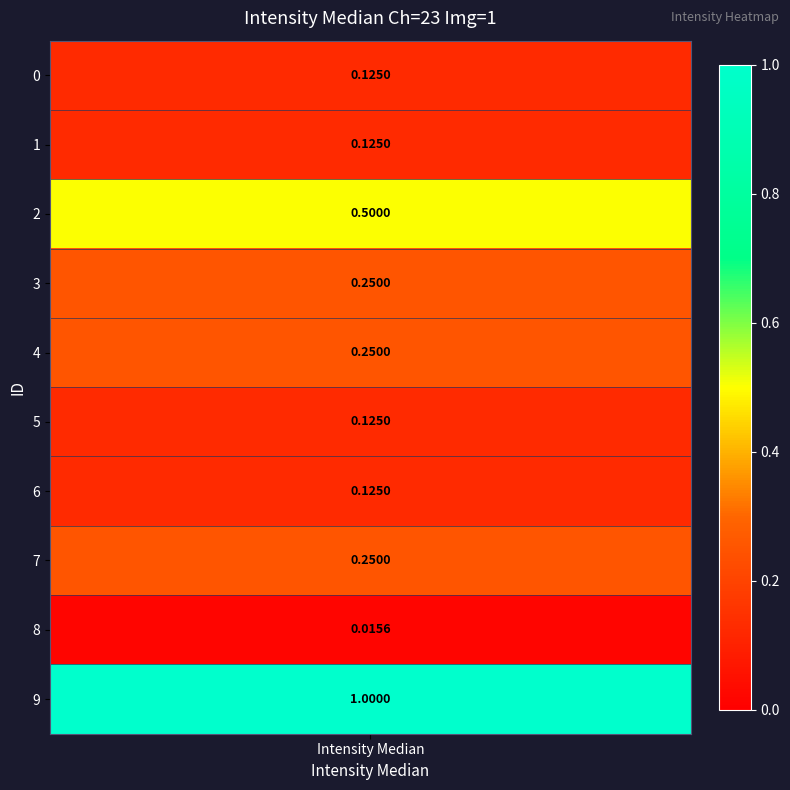

Reading left to right, list all the values displayed in this chart.

0.1	0.1	0.5	0.2	0.2	0.1	0.1	0.2	0.0	1.0